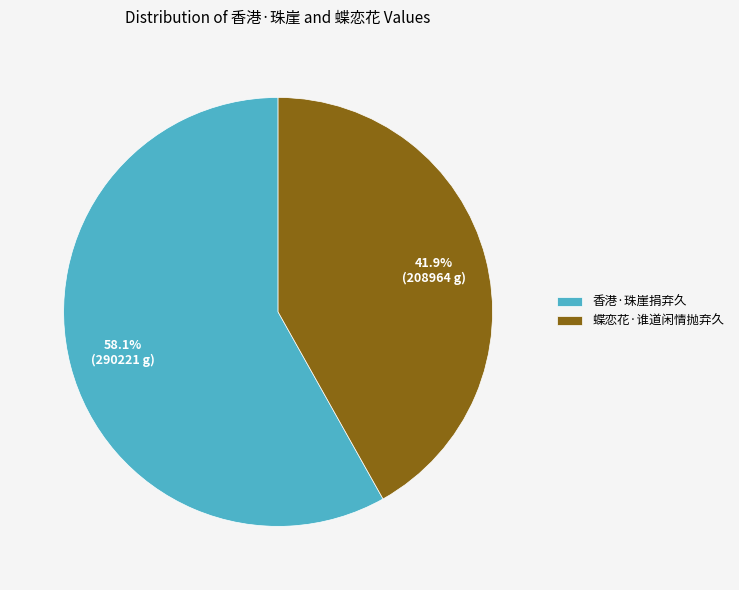

Is it true that 蝶恋花·谁道闲情抛弃久 is 35% of the pie?

False